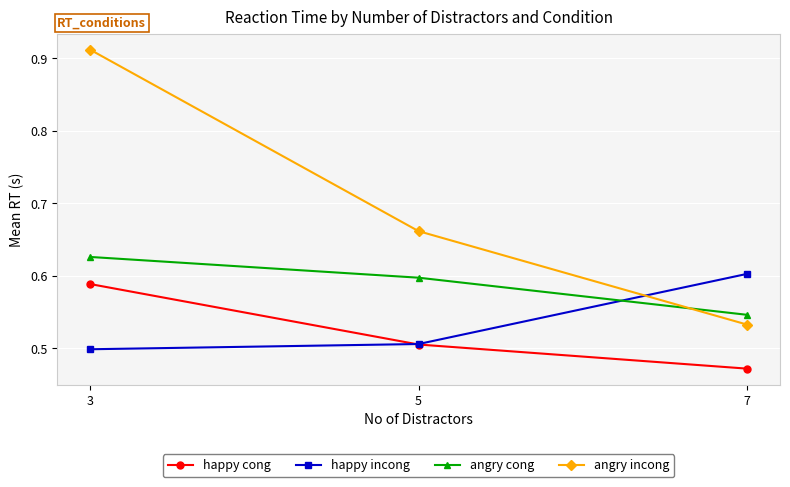

At which label does angry incong reach its minimum?

7